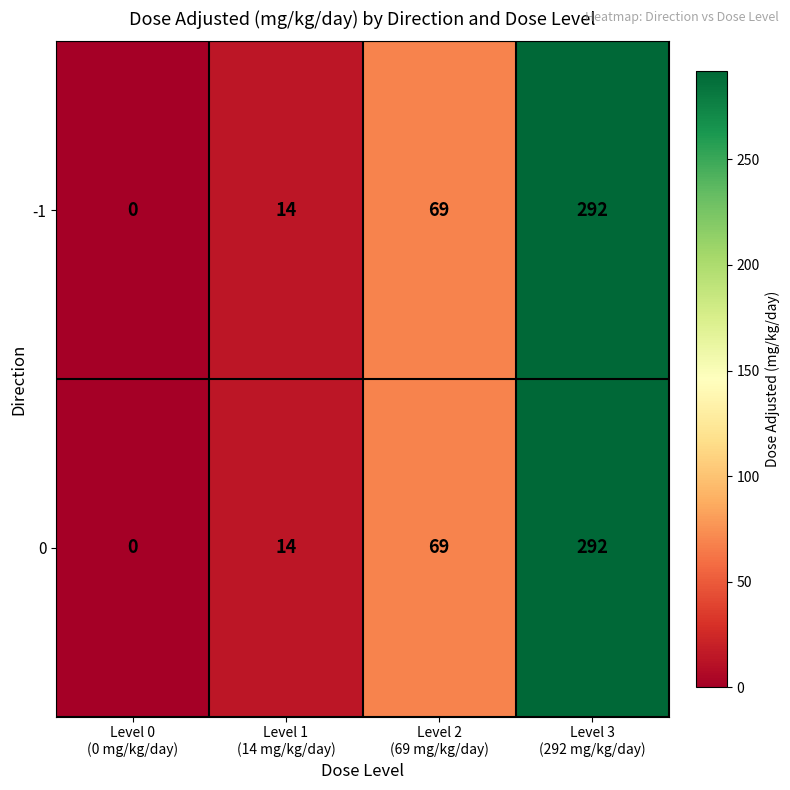

What is the difference between the second highest and minimum values in the 0 series?

69